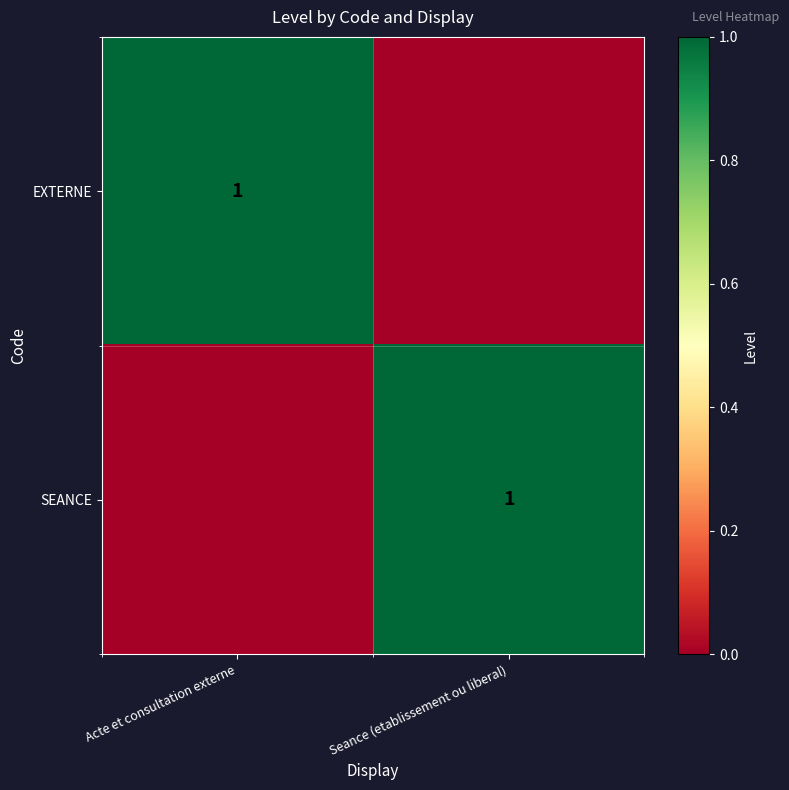

What is the spread (max minus min) of values at Seance (etablissement ou liberal)?

1